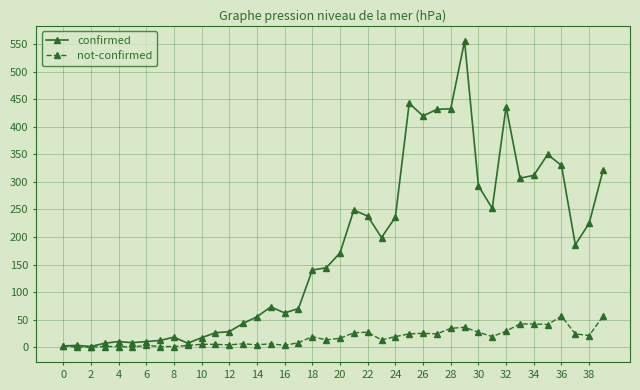

Rank the series by their average value, from highest to lowest.

confirmed, not-confirmed